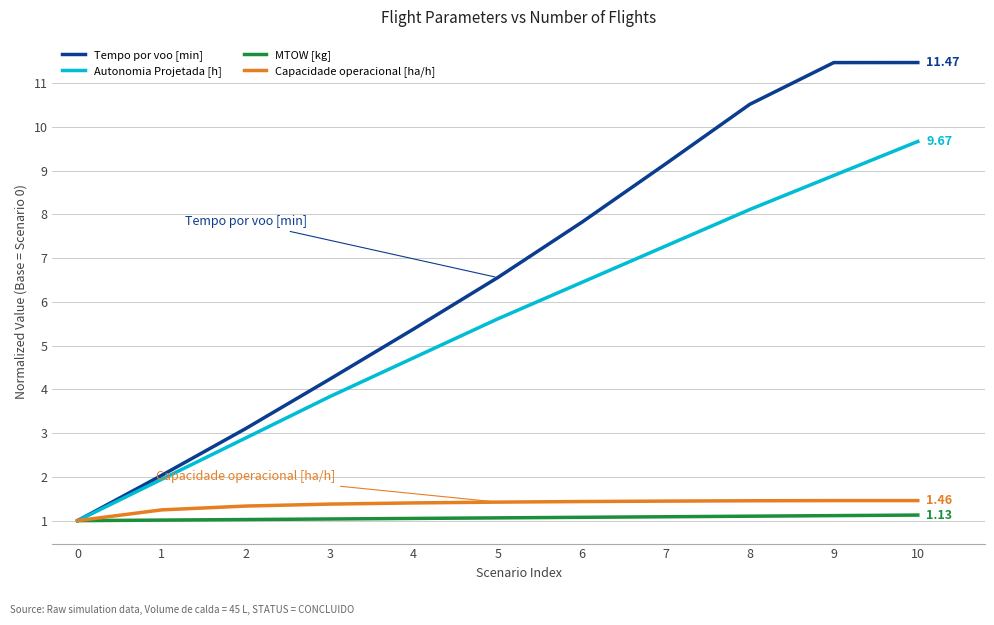

Which series has the largest total across all categories?

Tempo por voo [min]